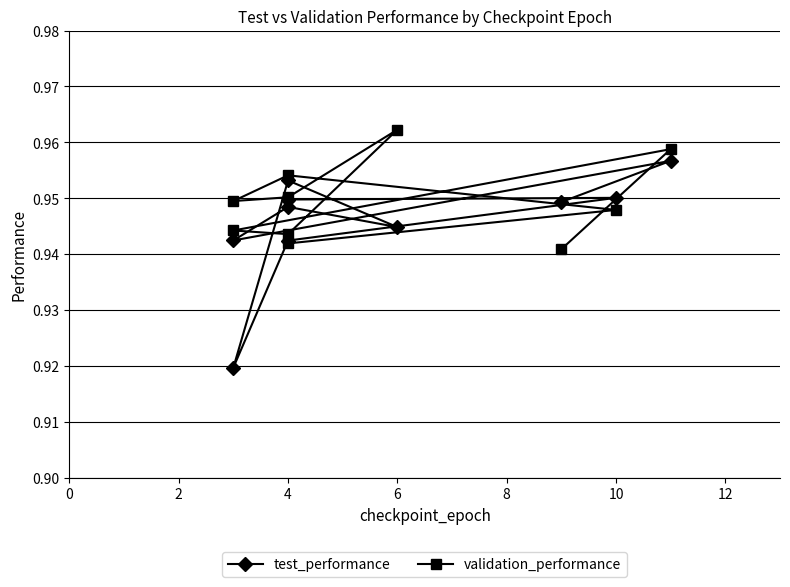

Which series has the largest total across all categories?

validation_performance